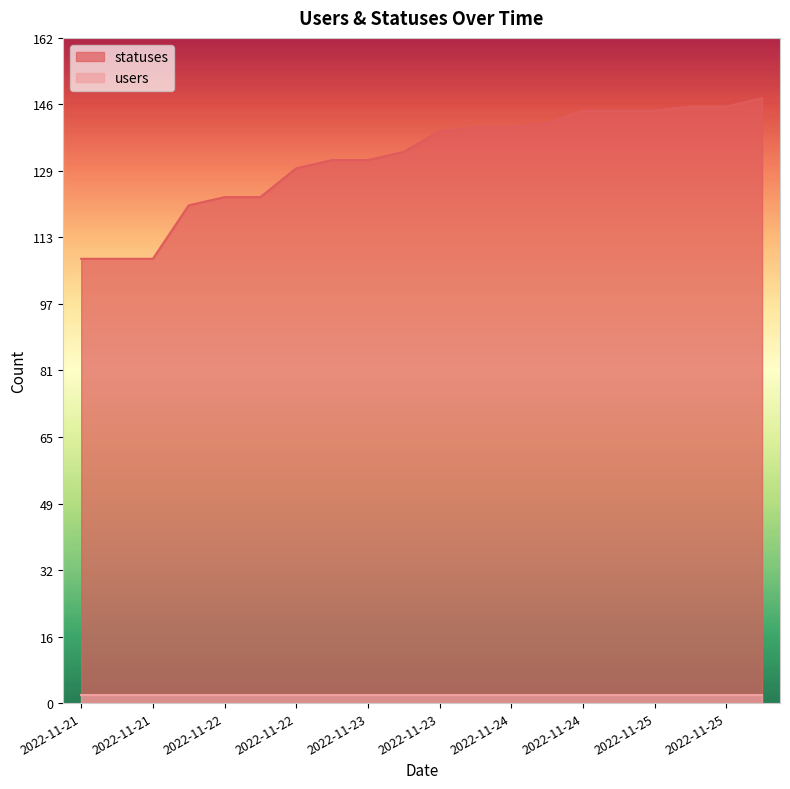

What are all the series names shown in the legend?

statuses, users